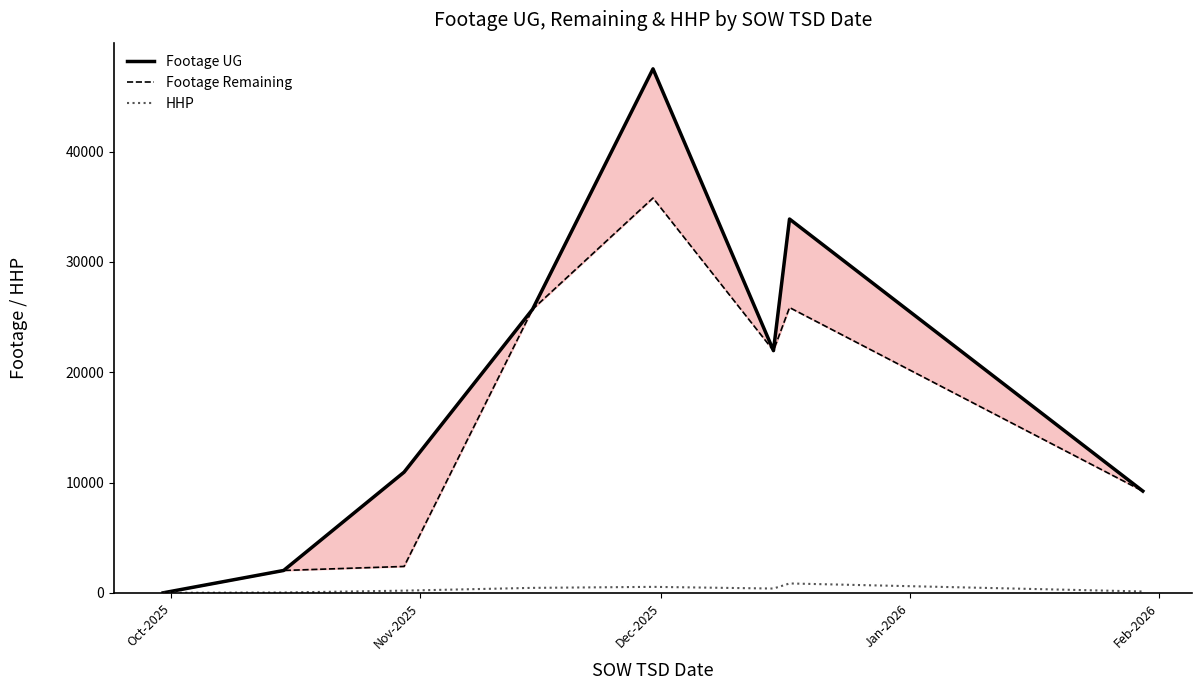

True or false: HHP and Footage UG intersect in this chart.

False